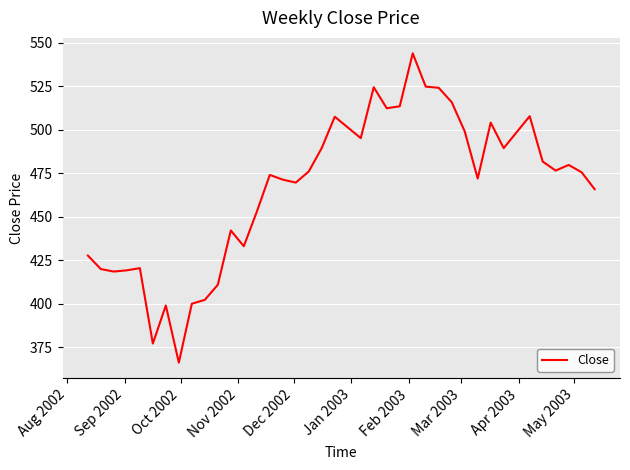

What is the difference between the maximum and minimum values?

177.7